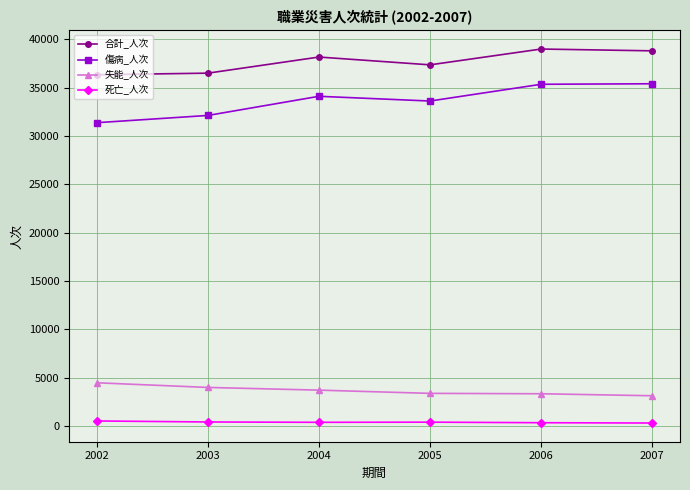

True or false: 傷病_人次 and 合計_人次 intersect in this chart.

False